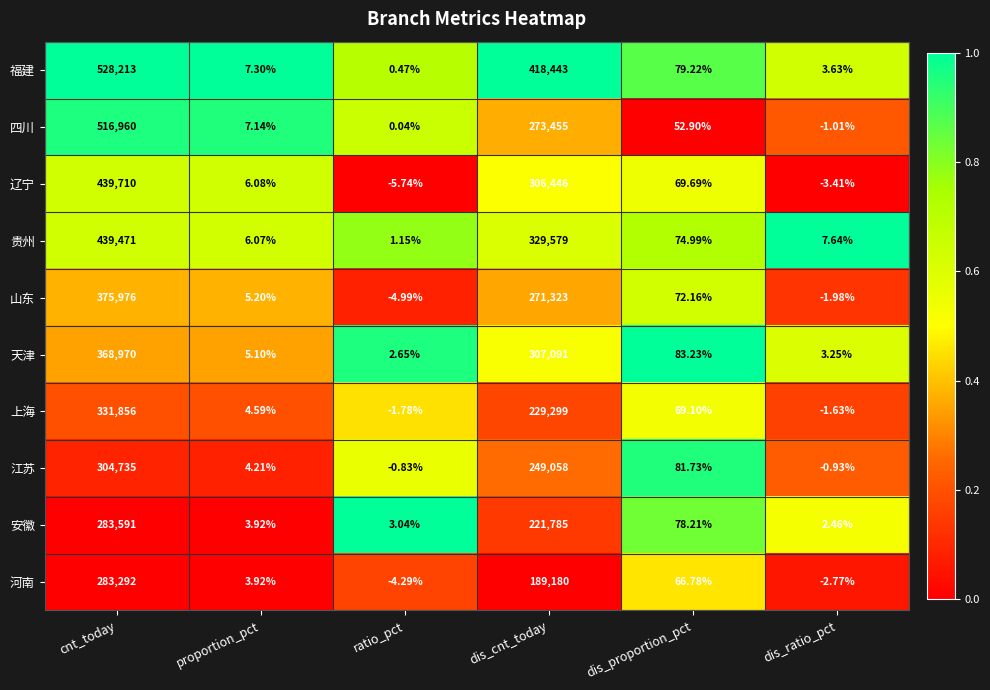

Rank the series by their maximum value, from lowest to highest.

河南, 安徽, 江苏, 上海, 天津, 山东, 贵州, 辽宁, 四川, 福建